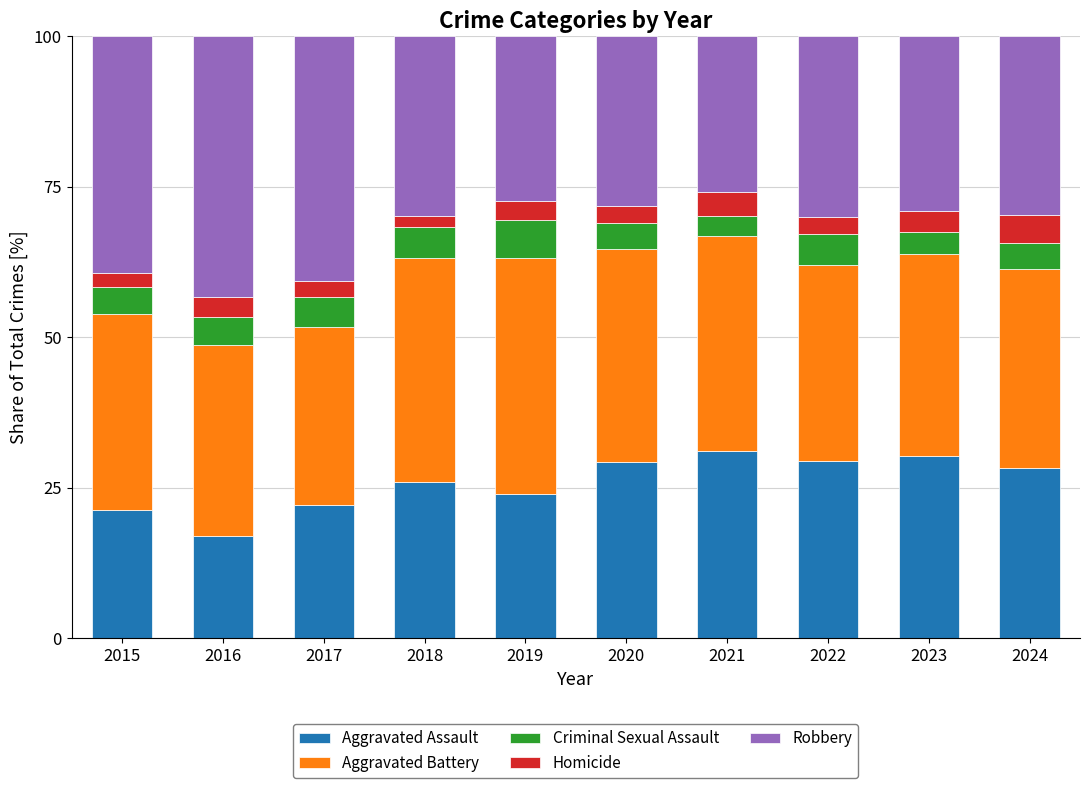

What is the total value across all series at 2017?

100.0